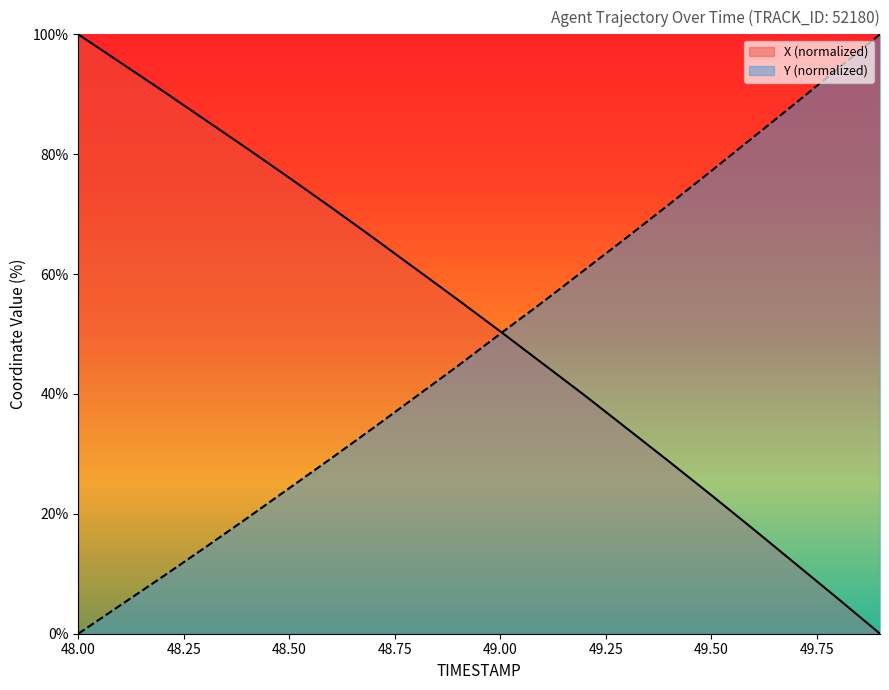

Rank the series by their average value, from highest to lowest.

X (normalized), Y (normalized)